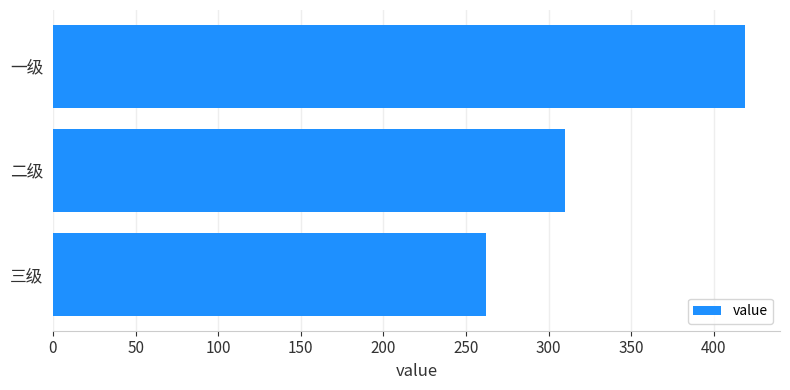

What is the sum of all values?

991